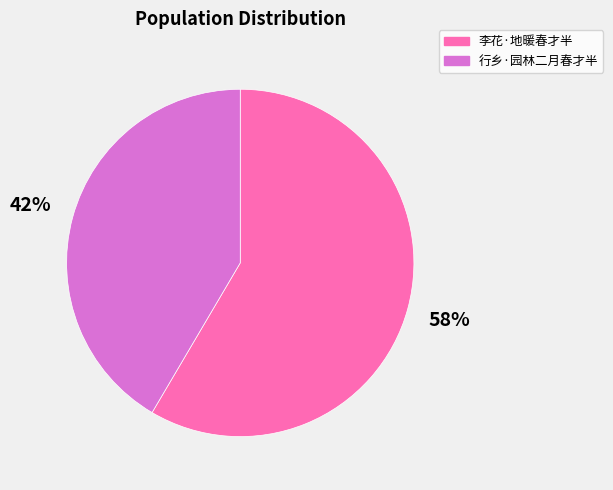

Is it true that 李花·地暖春才半 is 58% of the pie?

True